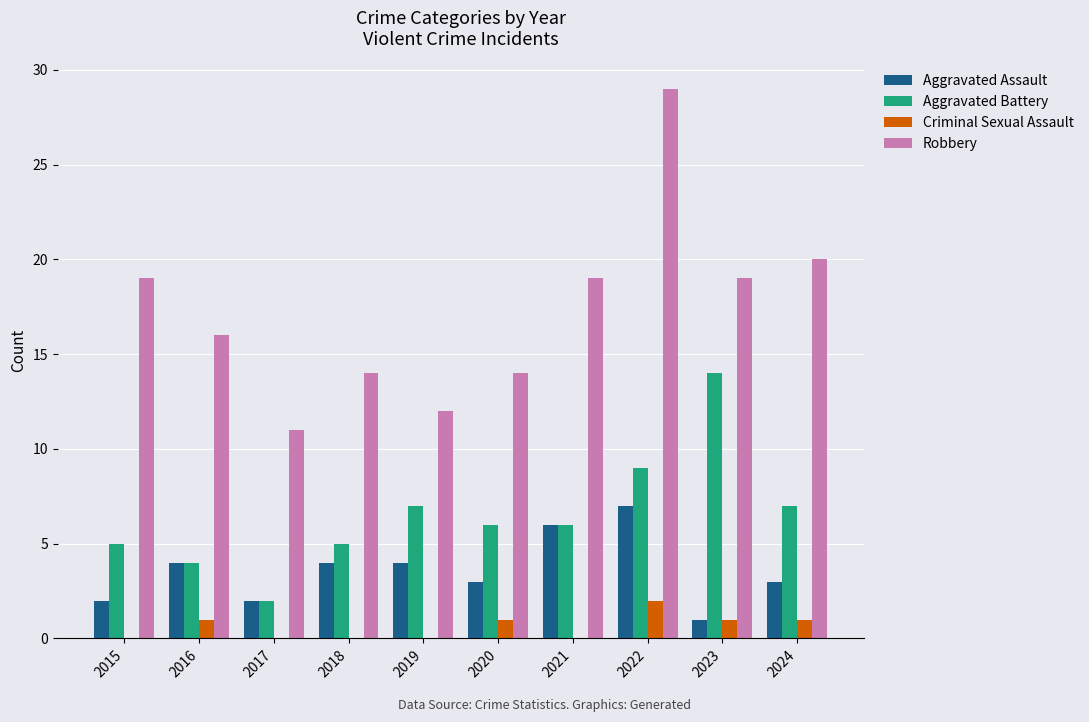

Which category has the highest value in the Aggravated Assault series?

2022